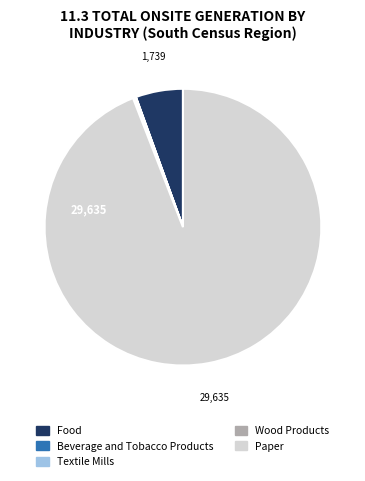

Does any single category account for the majority?

Yes